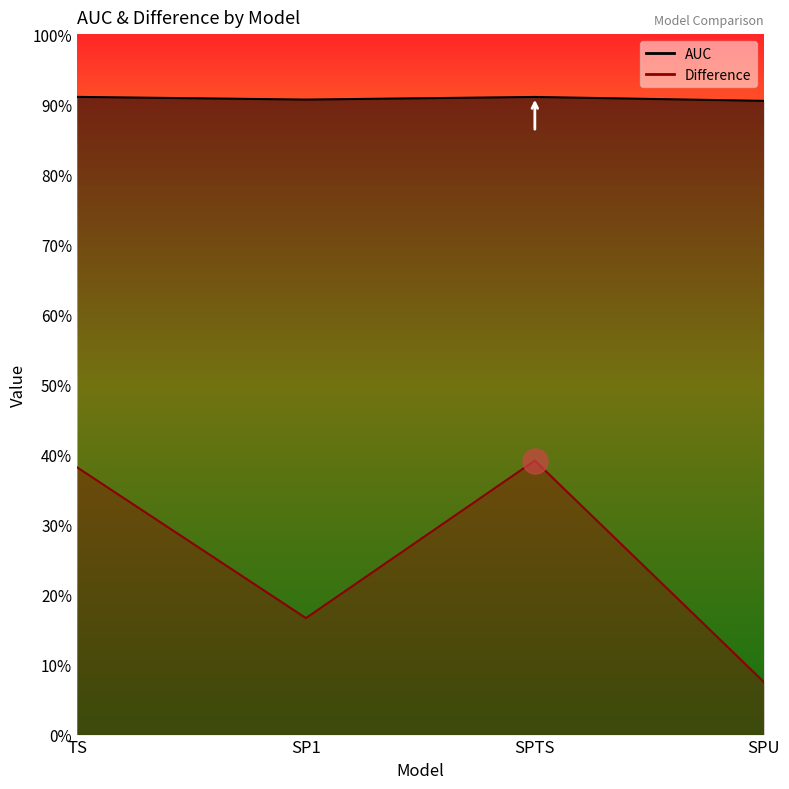

What is the difference between the highest and lowest values at SPU?

0.8